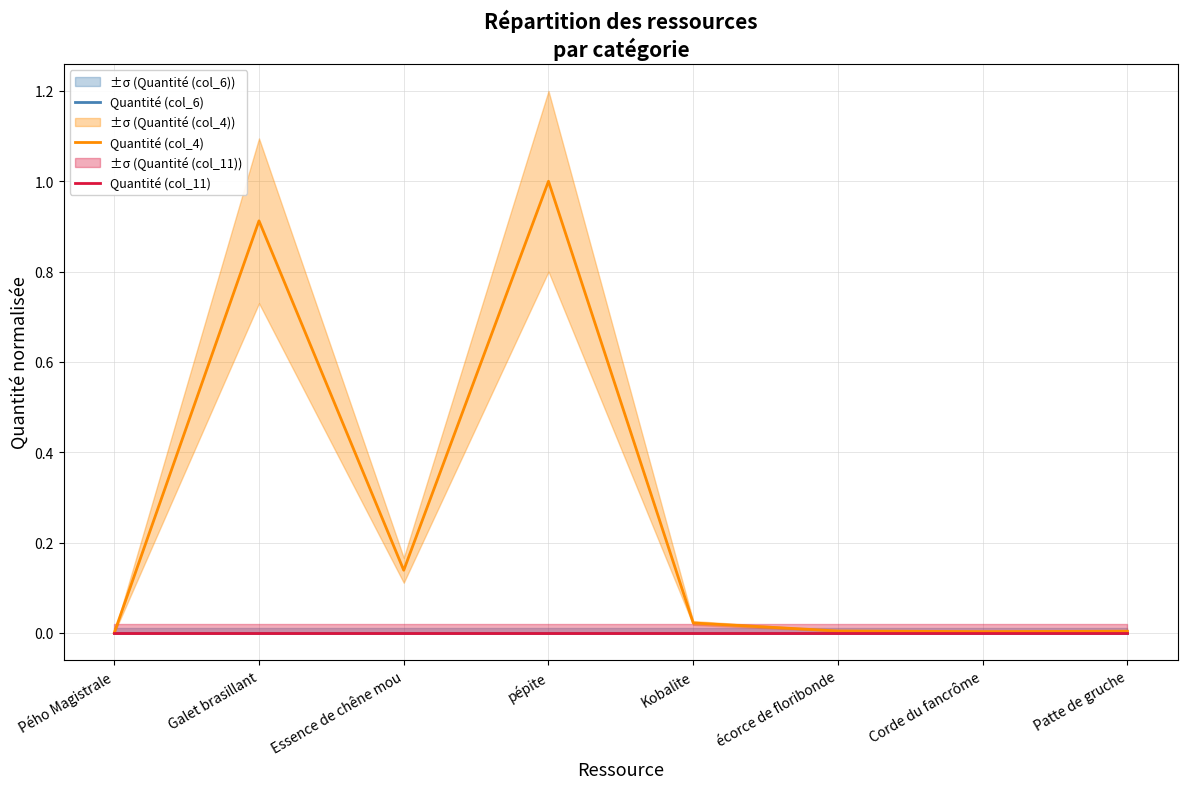

At which label is Quantité (col_6) closest to 0?

Pého Magistrale